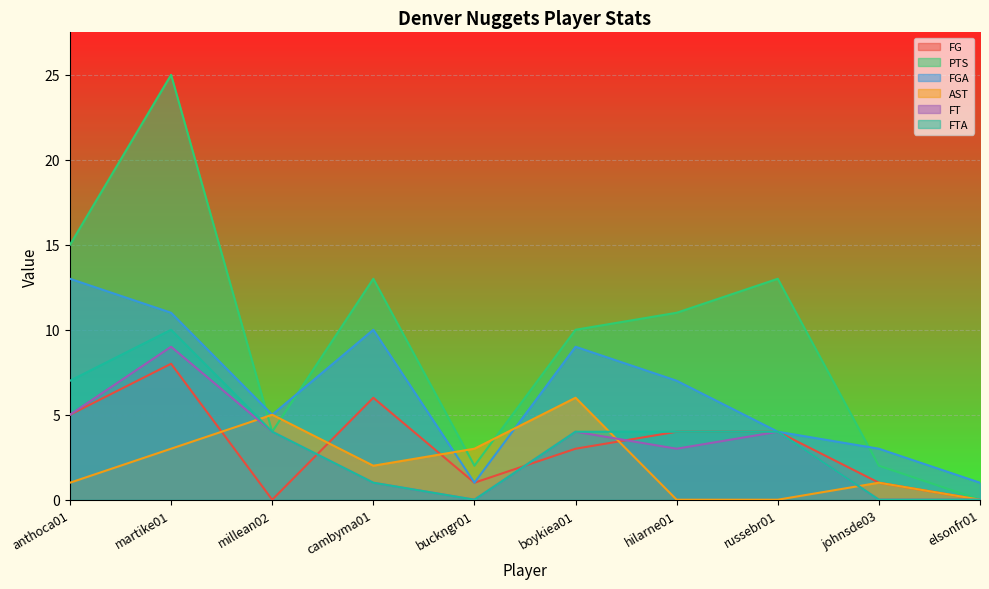

Reading left to right, extract all data points from this chart.

FG: anthoca01=5	martike01=8	millean02=0	cambyma01=6	buckngr01=1	boykiea01=3	hilarne01=4	russebr01=4	johnsde03=1	elsonfr01=0
PTS: anthoca01=15	martike01=25	millean02=4	cambyma01=13	buckngr01=2	boykiea01=10	hilarne01=11	russebr01=13	johnsde03=2	elsonfr01=0
FGA: anthoca01=13	martike01=11	millean02=5	cambyma01=10	buckngr01=1	boykiea01=9	hilarne01=7	russebr01=4	johnsde03=3	elsonfr01=1
AST: anthoca01=1	martike01=3	millean02=5	cambyma01=2	buckngr01=3	boykiea01=6	hilarne01=0	russebr01=0	johnsde03=1	elsonfr01=0
FT: anthoca01=5	martike01=9	millean02=4	cambyma01=1	buckngr01=0	boykiea01=4	hilarne01=3	russebr01=4	johnsde03=0	elsonfr01=0
FTA: anthoca01=7	martike01=10	millean02=4	cambyma01=1	buckngr01=0	boykiea01=4	hilarne01=4	russebr01=4	johnsde03=0	elsonfr01=0